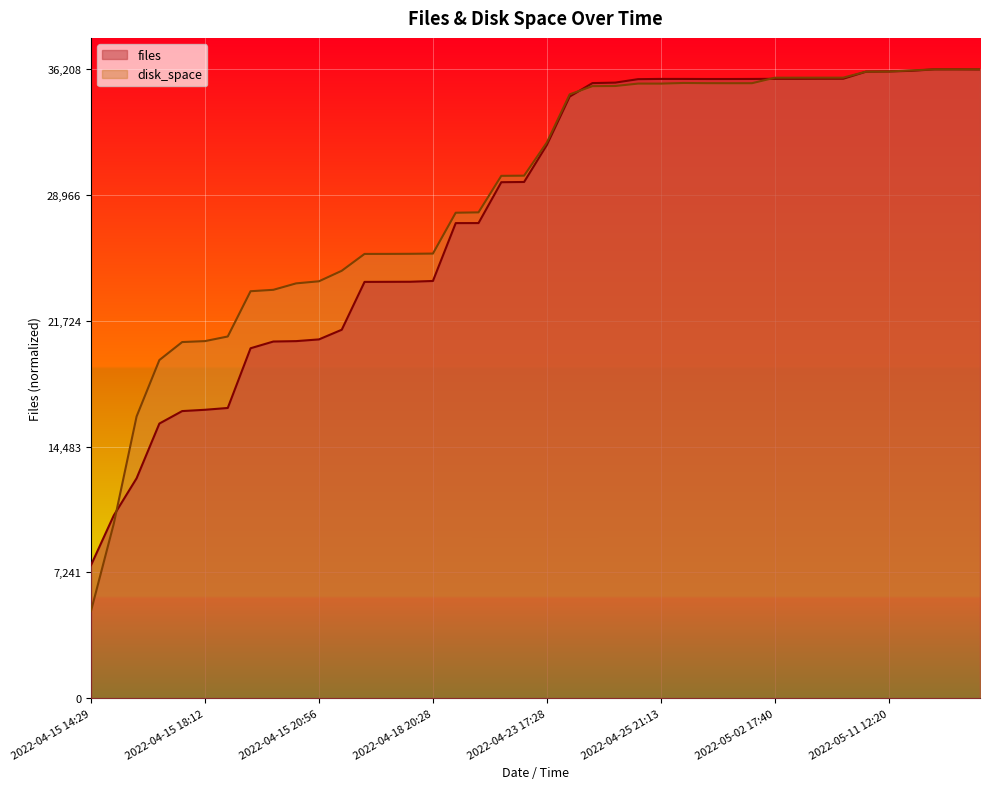

At which label is files closest to 0?

2022-04-15 14:29